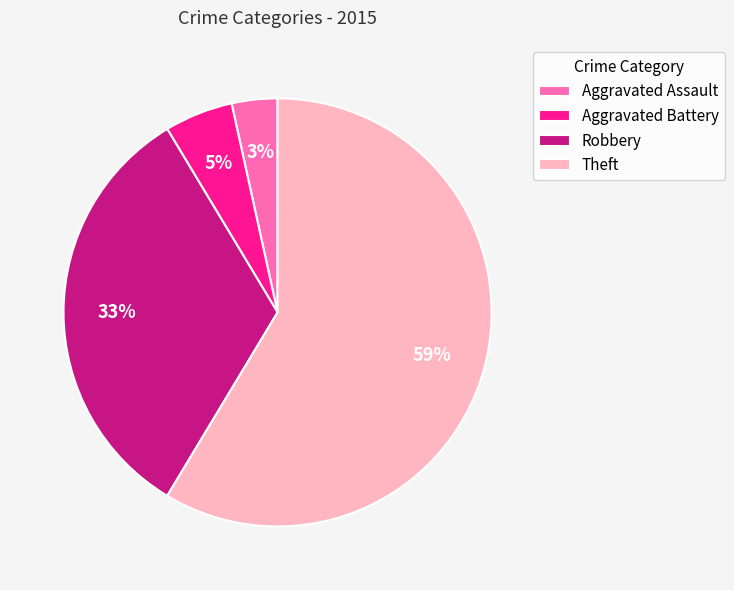

Which slice represents more than half of the pie?

Theft